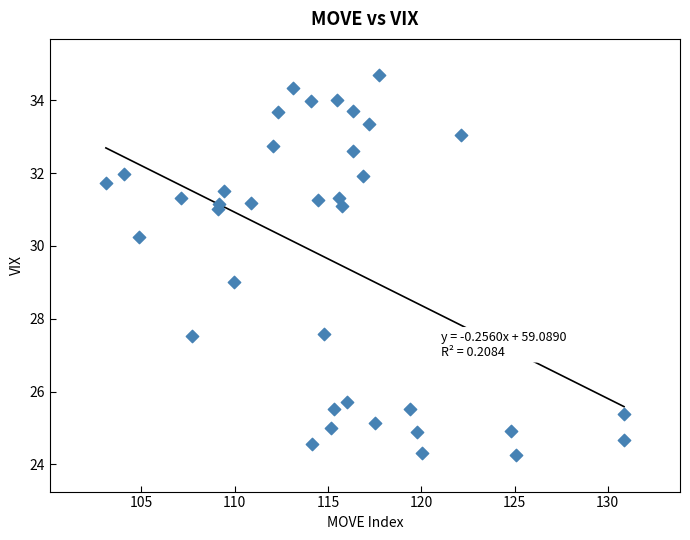

What is the range of X values (max minus min)?

27.8